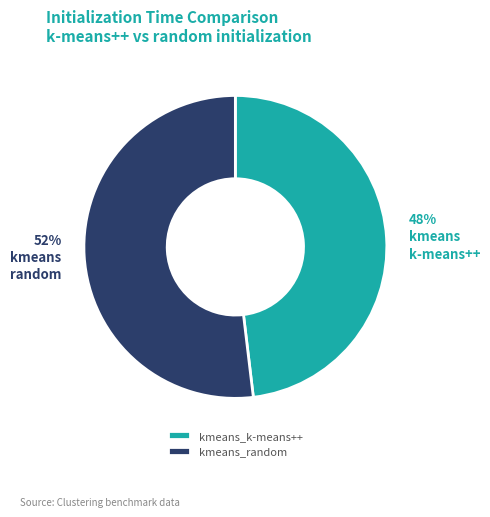

Do kmeans_random and kmeans_k-means++ together represent more than half of the pie?

Yes